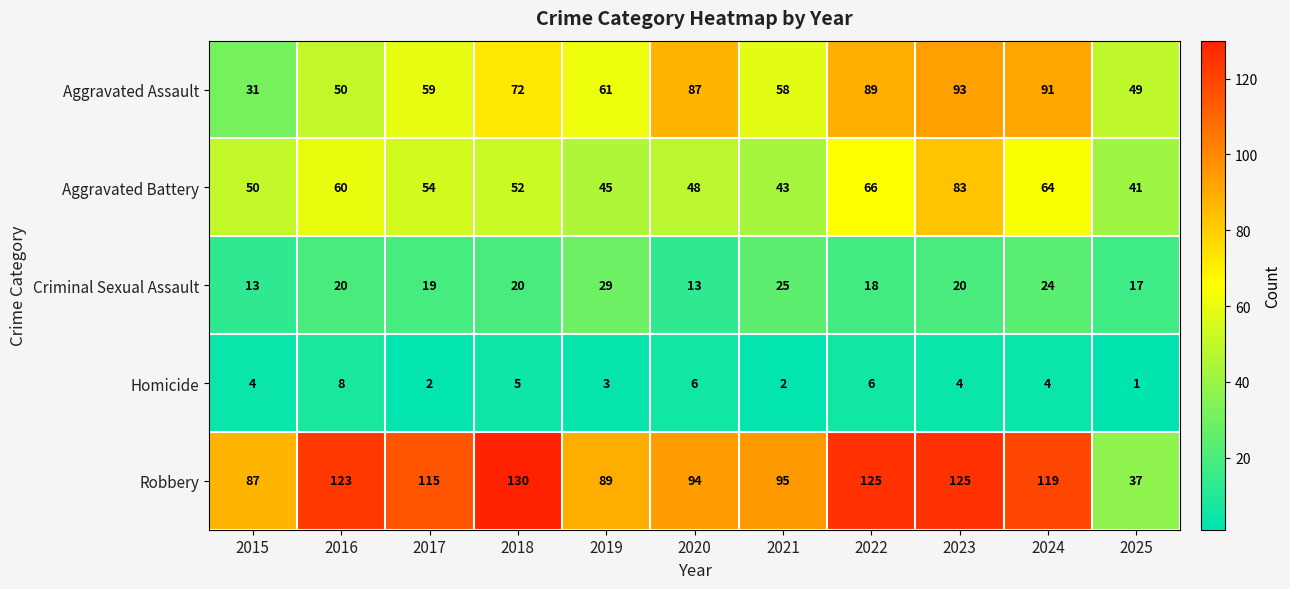

How many values in the Aggravated Assault series are below 61?

5